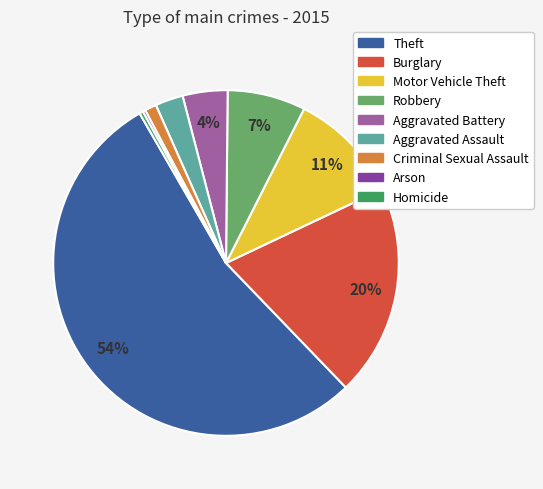

What is the largest slice in the pie chart?

Theft